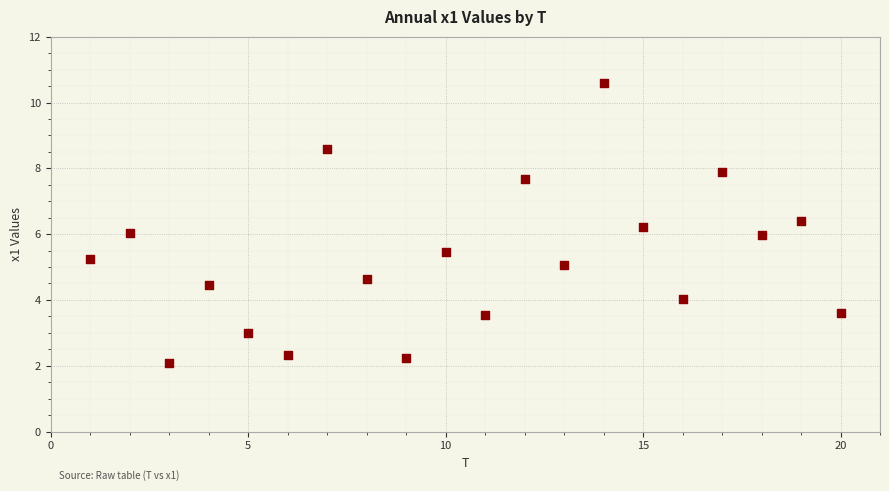

What is the range of Y values (max minus min)?

8.5